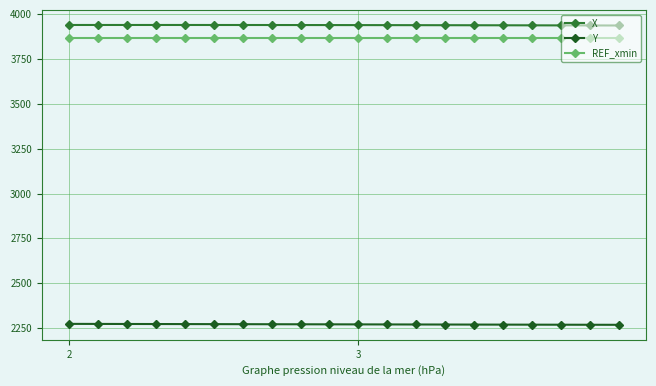

At how many categories does at least one series exceed 2390?

20